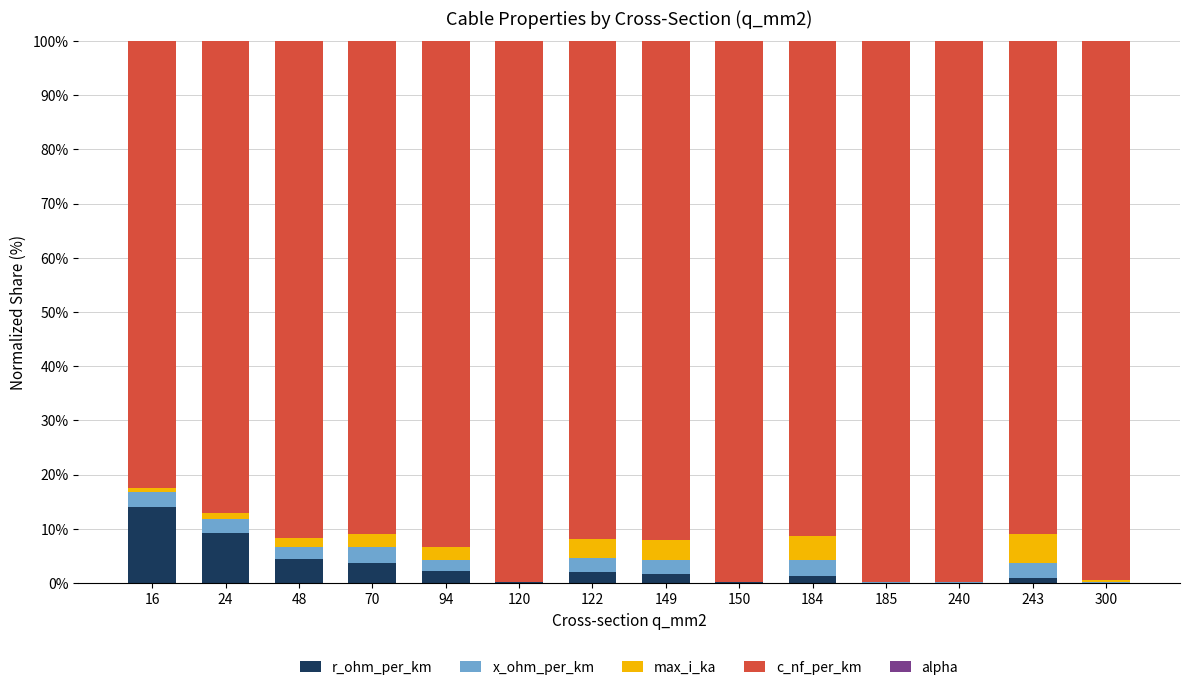

Does the chart contain stacked bars?

Yes